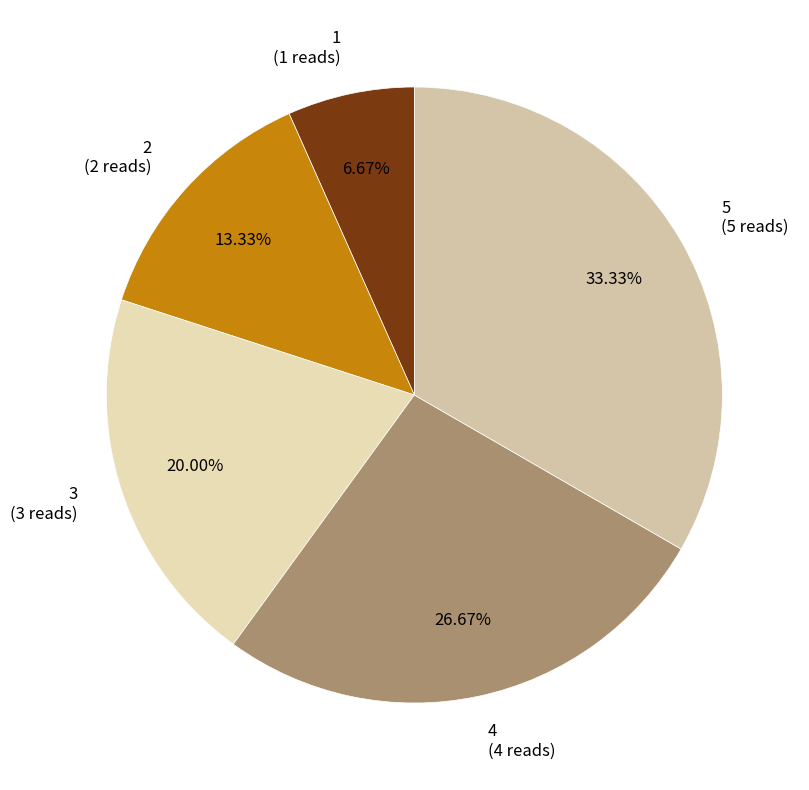

To the nearest percent, what is the average slice percentage?

20%